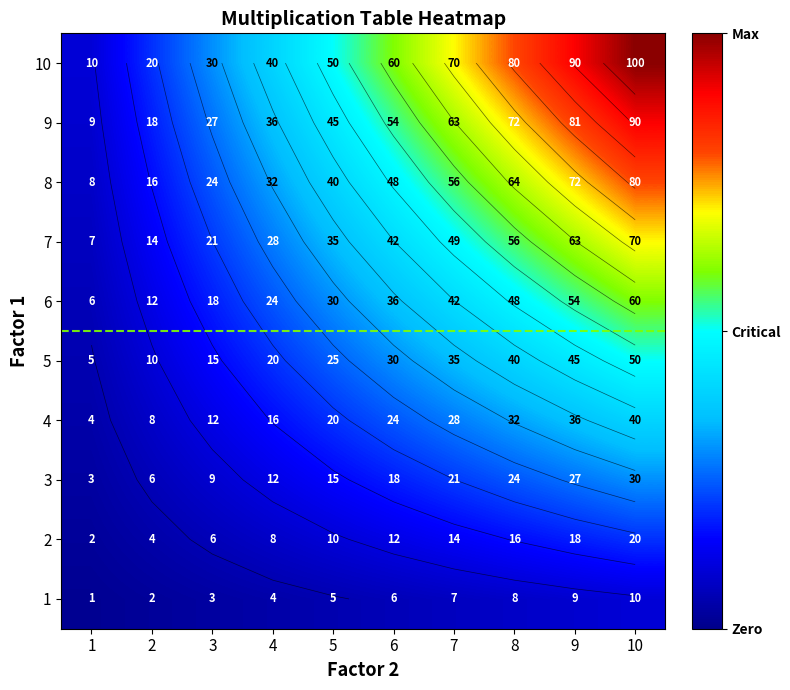

The 6 series shows 54 at 9. True or false?

True